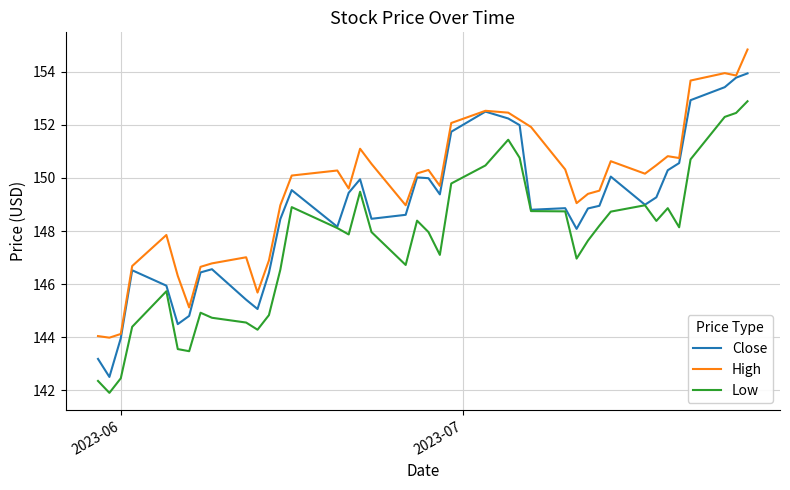

What is the greatest value displayed?

154.8